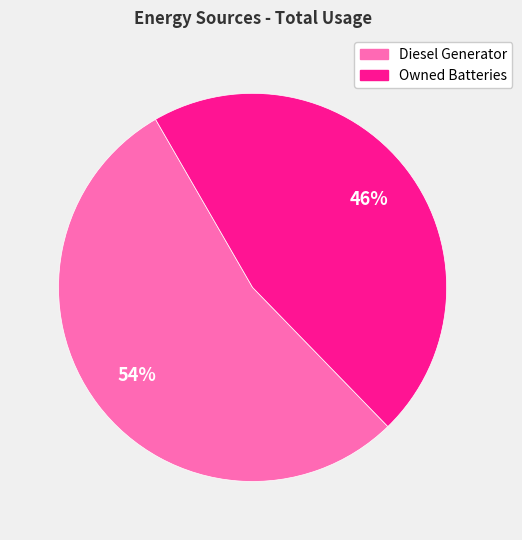

What is the largest slice in the pie chart?

Diesel Generator